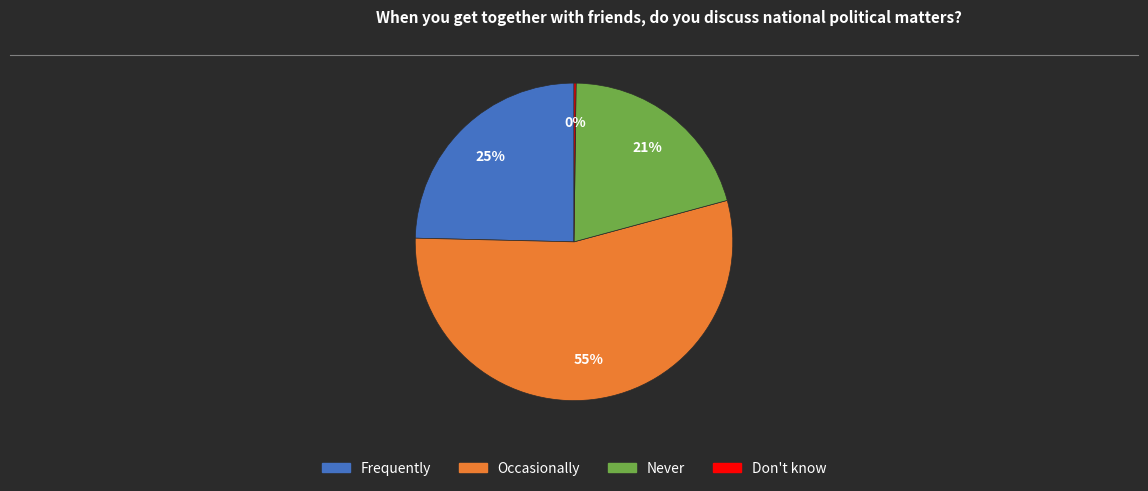

To the nearest percent, what percentage of the pie is Never?

21%